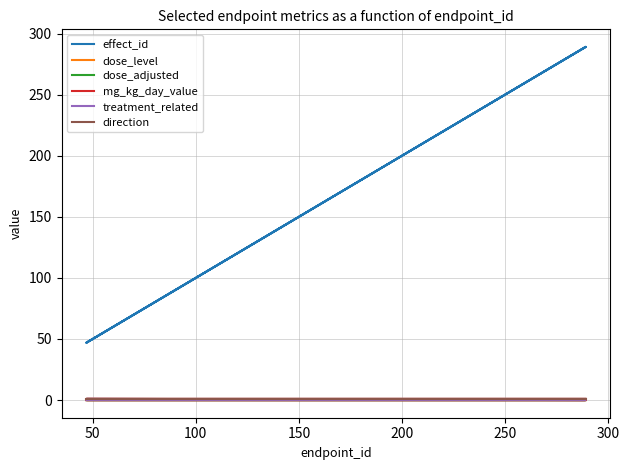

Is the value of treatment_related at 50 greater than the value of dose_adjusted at 150?

No